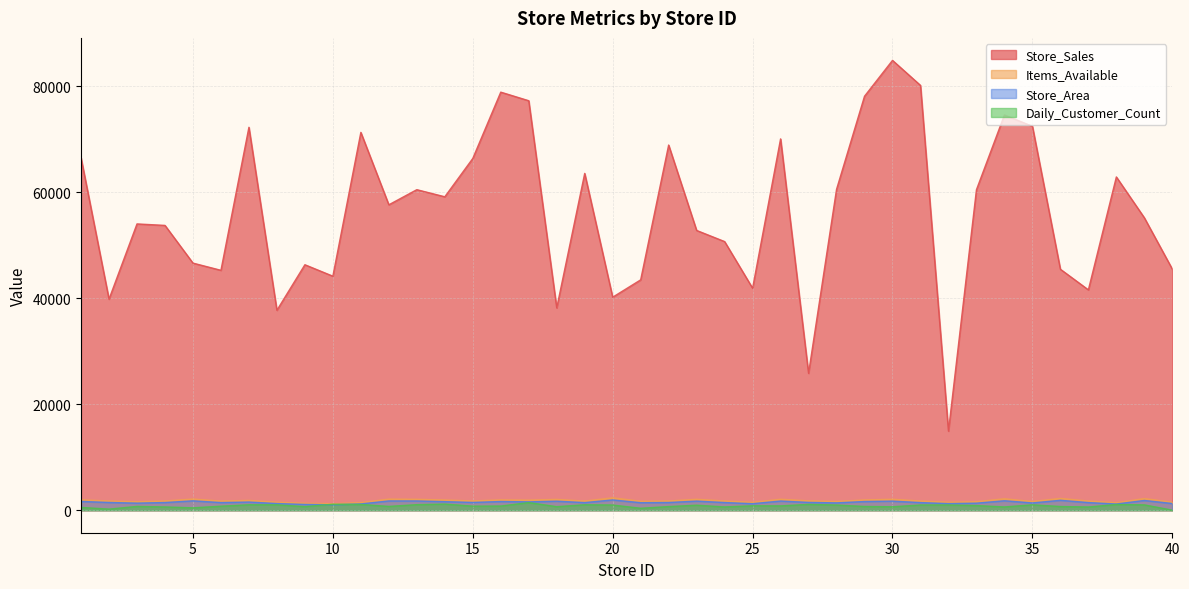

How many interior local peaks does the Store_Area series have?

12